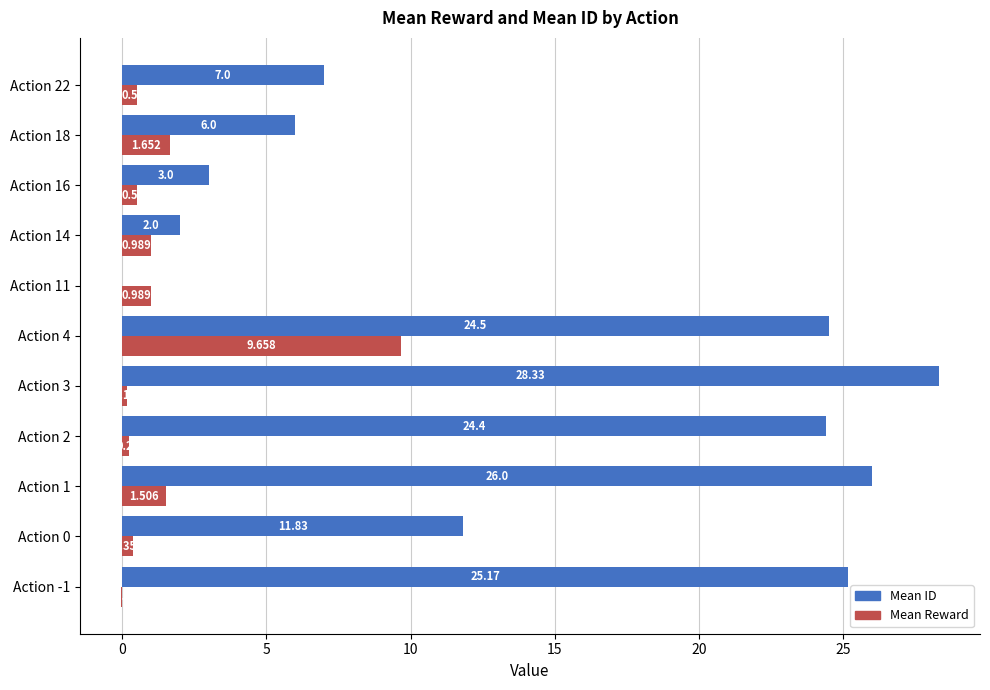

What is the sum of all Mean ID values?

158.2